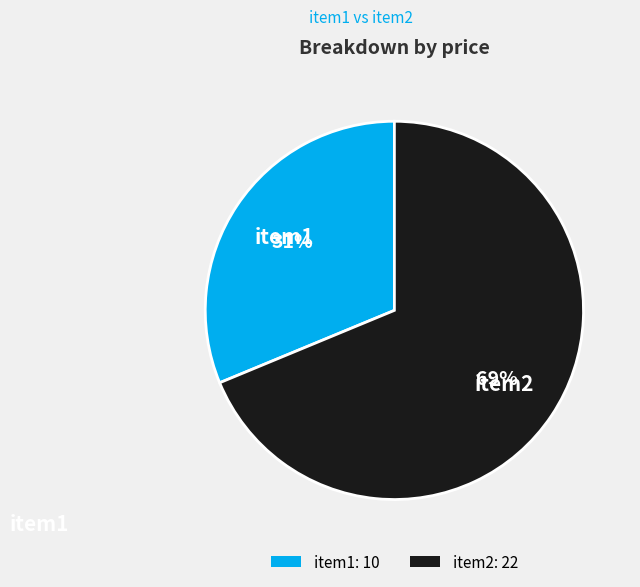

Rank the categories by value from highest to lowest.

item2, item1